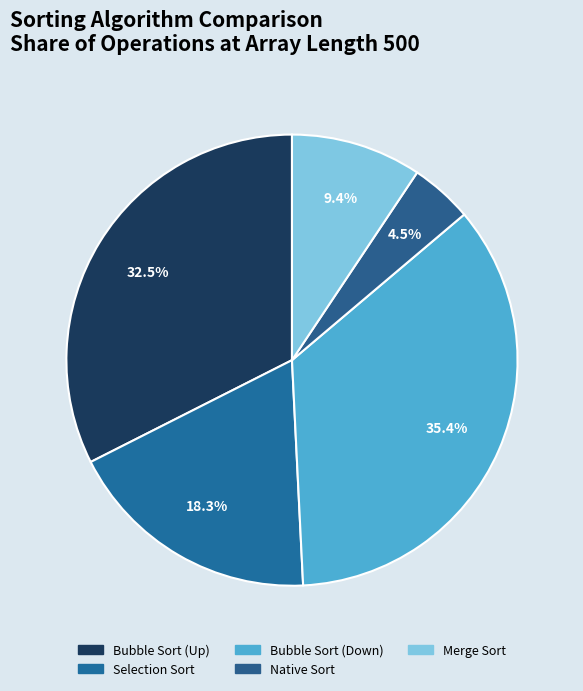

How much of the chart is everything except Native Sort?

95.5%